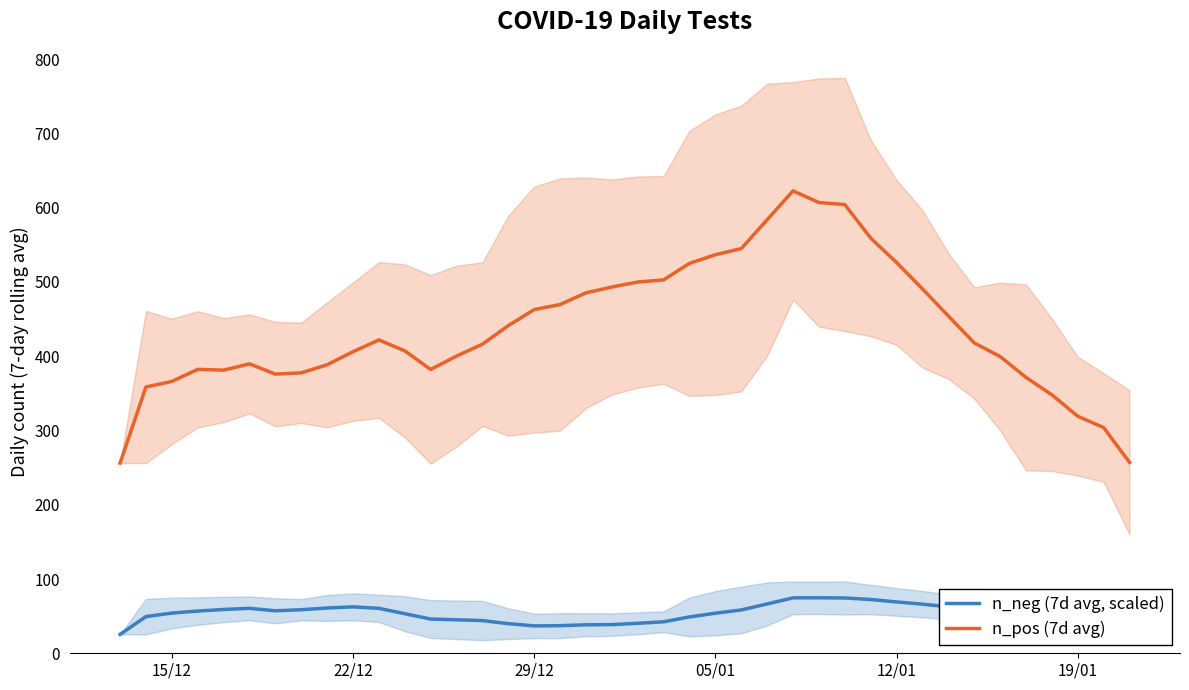

True or false: n_neg (7d avg, scaled) and n_pos (7d avg) intersect in this chart.

False